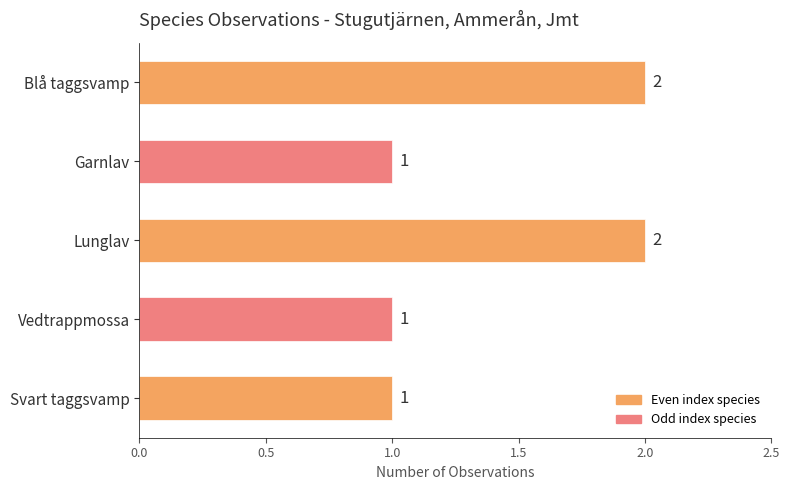

Count the values in the range 1 to 2.

5